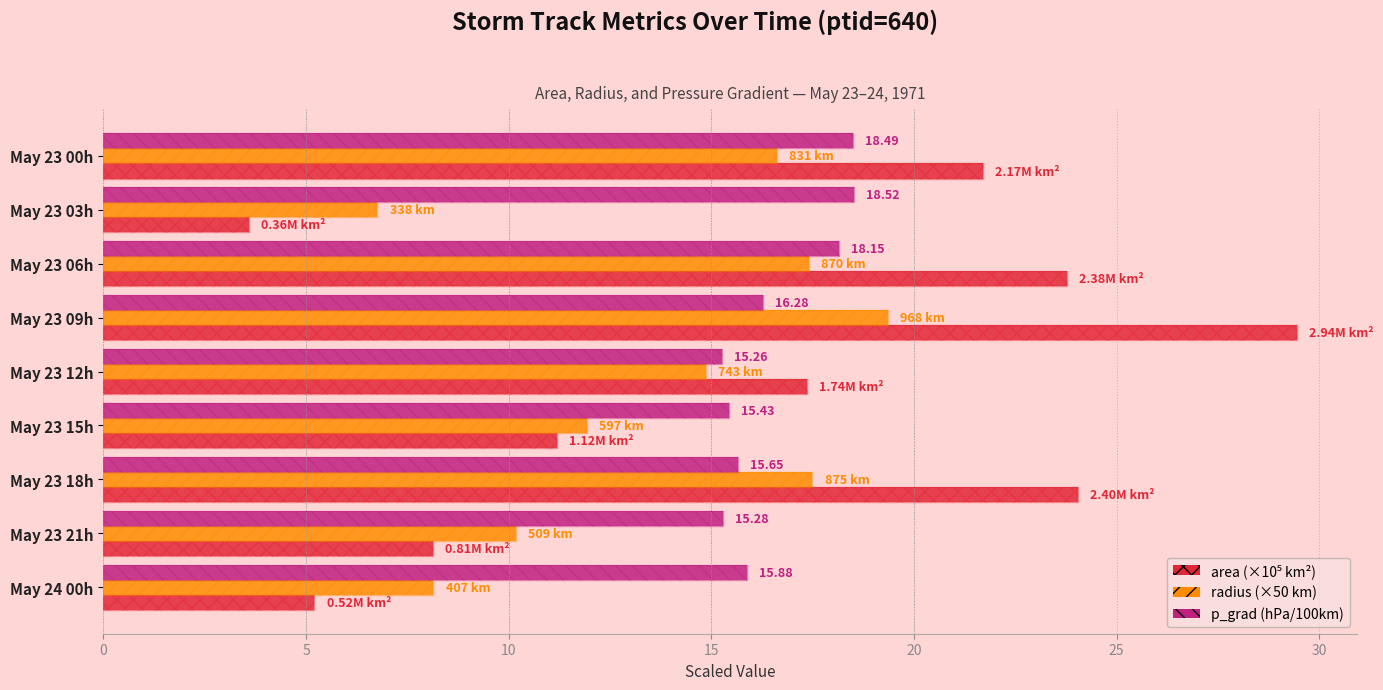

True or false: radius (×50 km) has a value of 11.9 at May 23 15h.

True